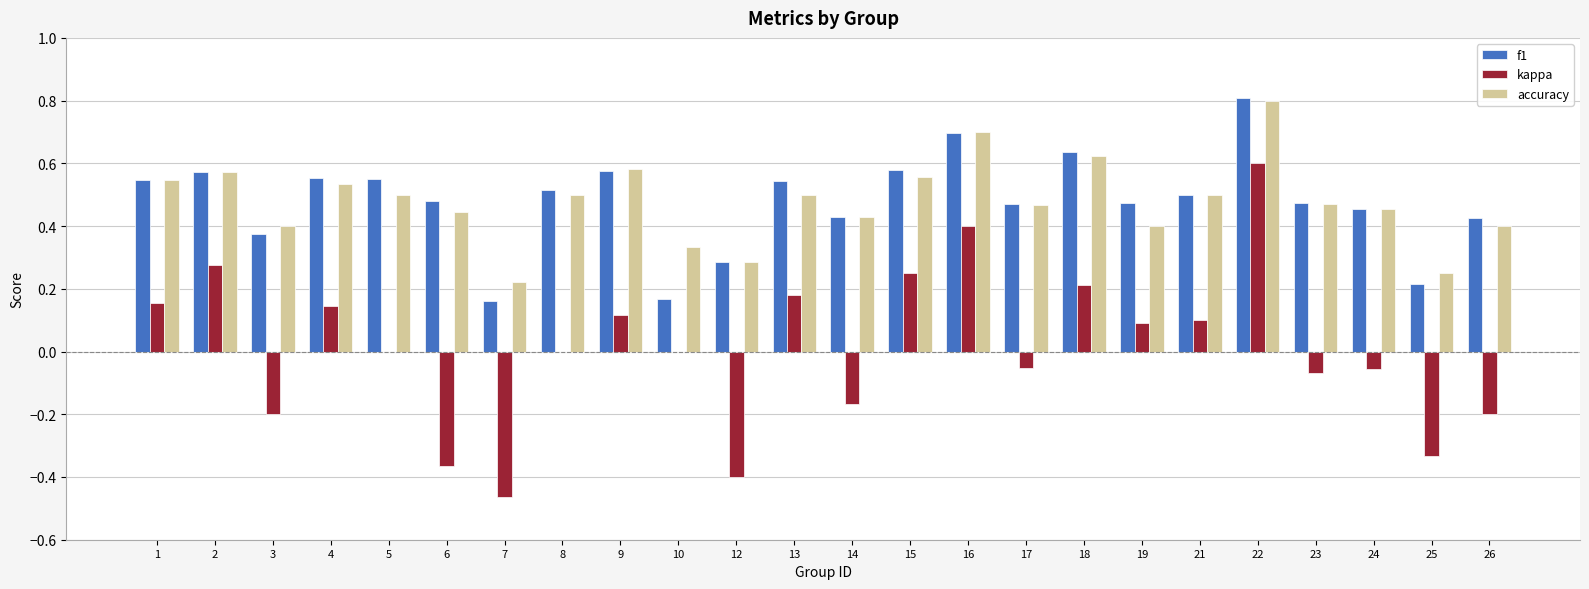

Are the bars grouped side by side (vs. stacked)?

Yes